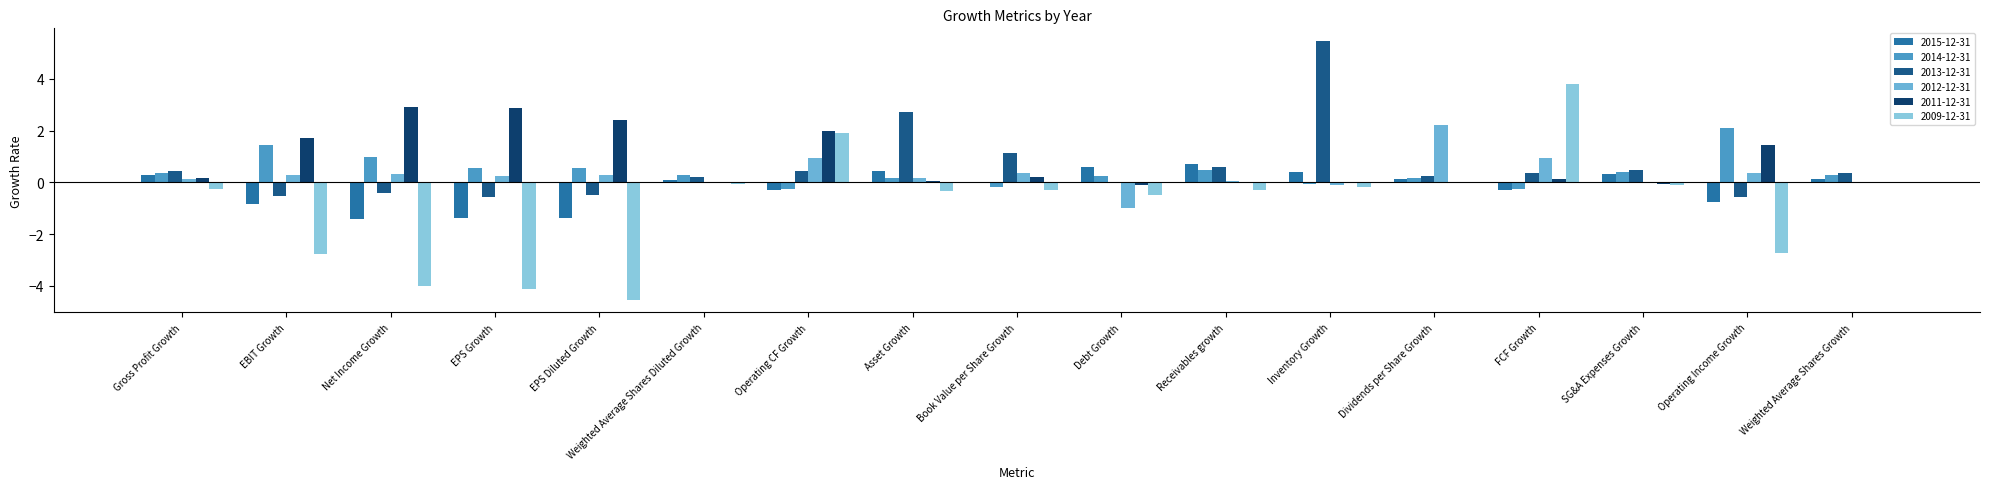

What is the sum of the 2013-12-31 values at FCF Growth and Receivables growth?

1.0